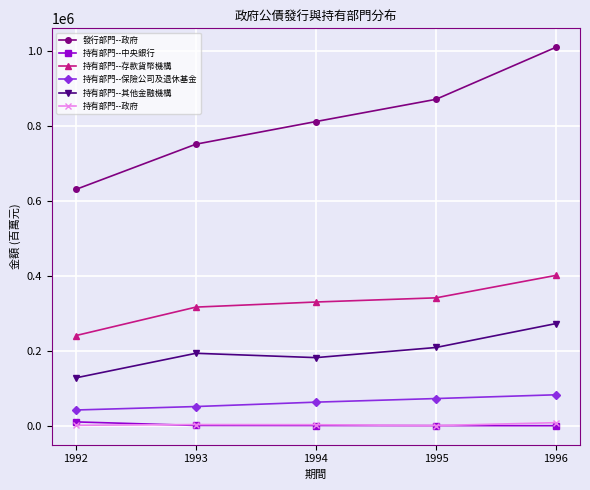

How many lines are shown in the chart?

6